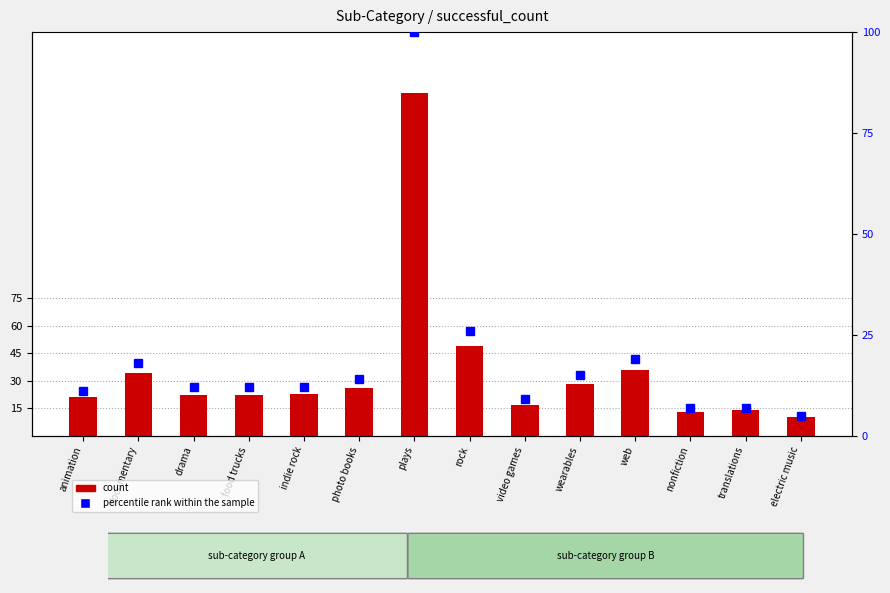

Is it true that count equals 36 at web?

True